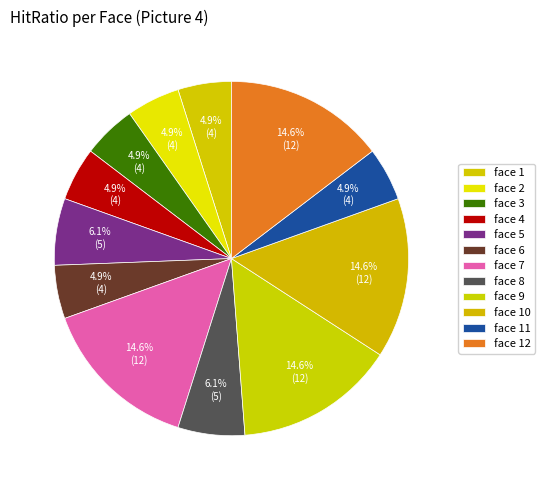

Count the number of slices in the pie.

12